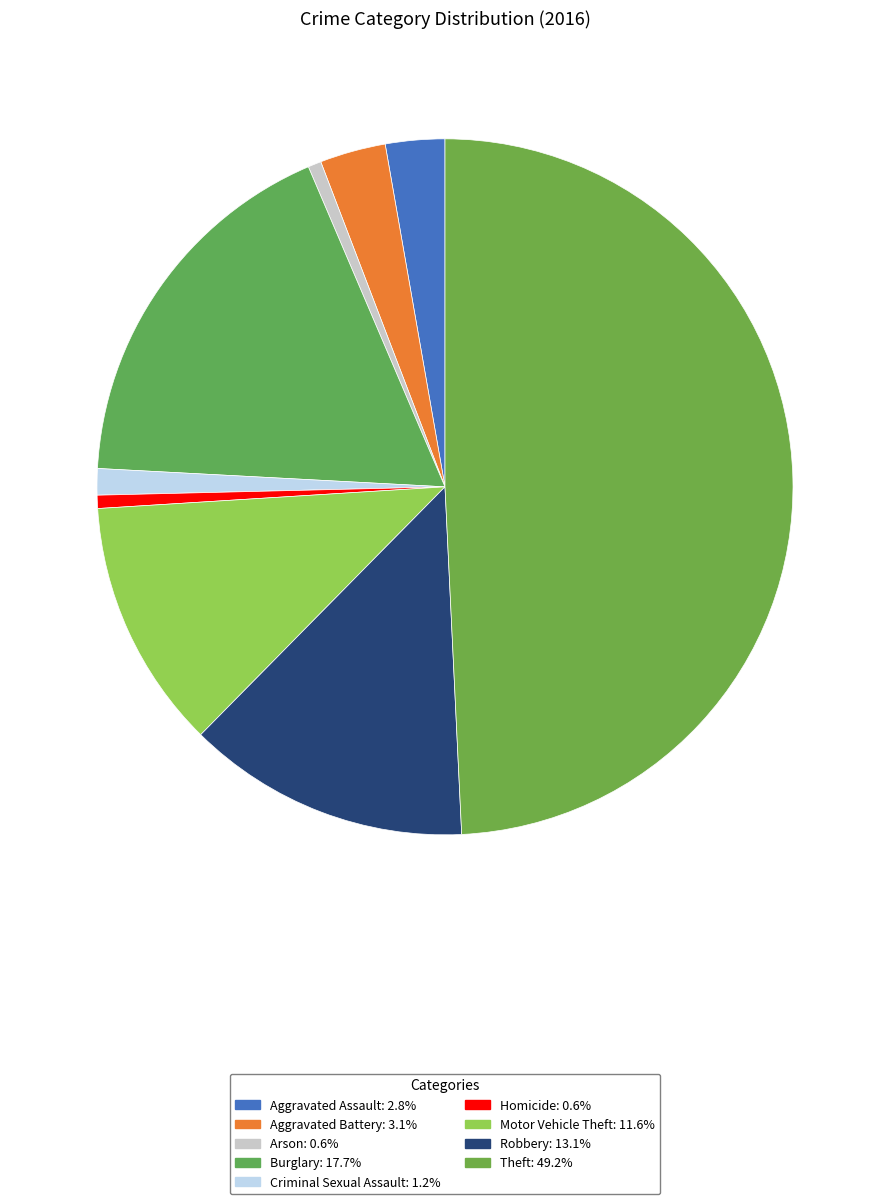

Which category has the smallest portion of the pie?

Arson